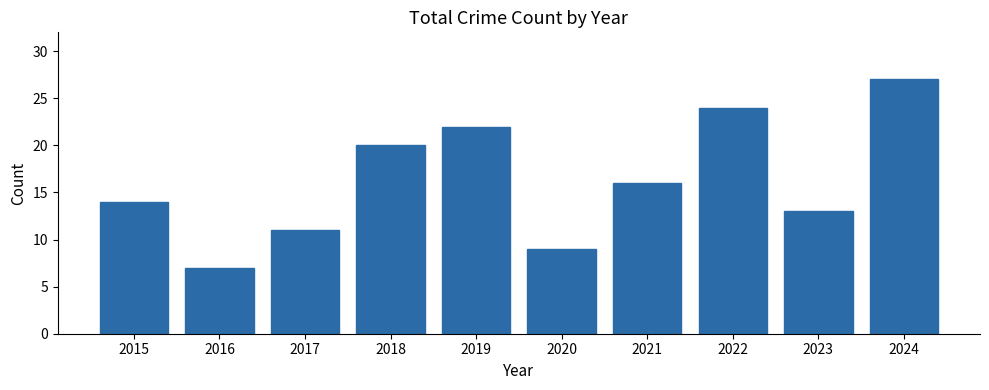

What is the difference between the maximum and second lowest values?

18